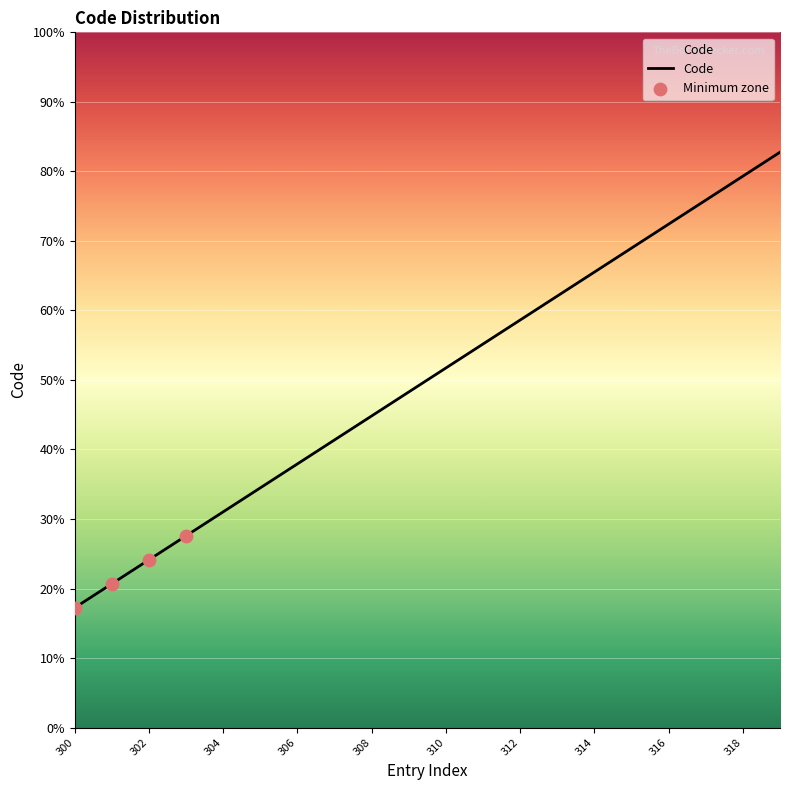

What is the change in value from 314 to 317?

+3